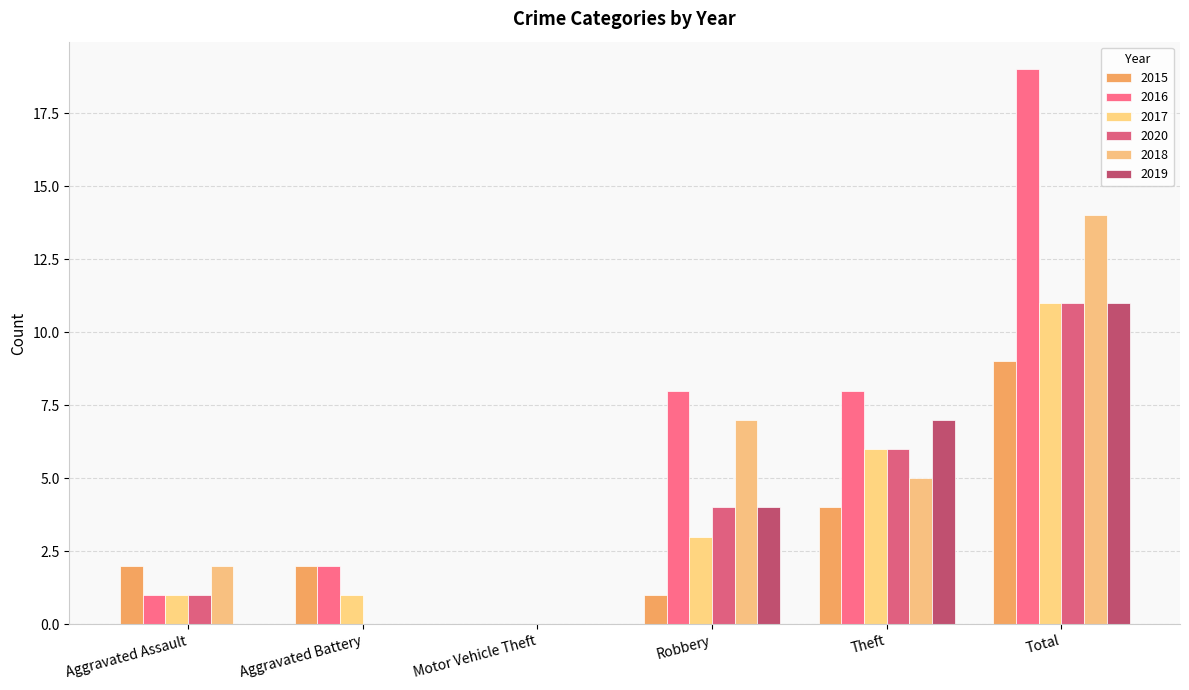

What is the highest value of the 2018 series?

14